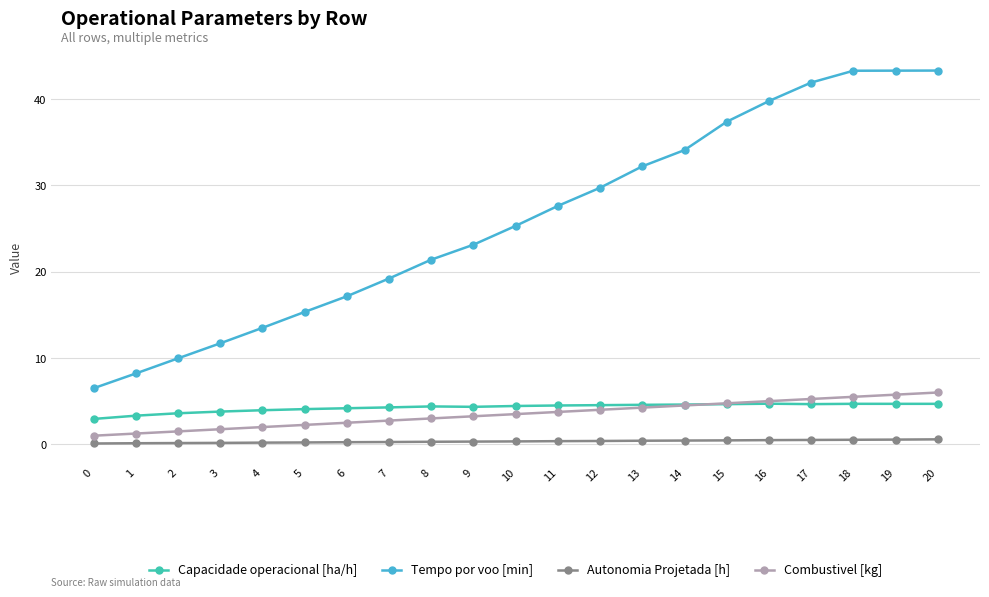

What is the difference between the highest and lowest values at 2?

9.8